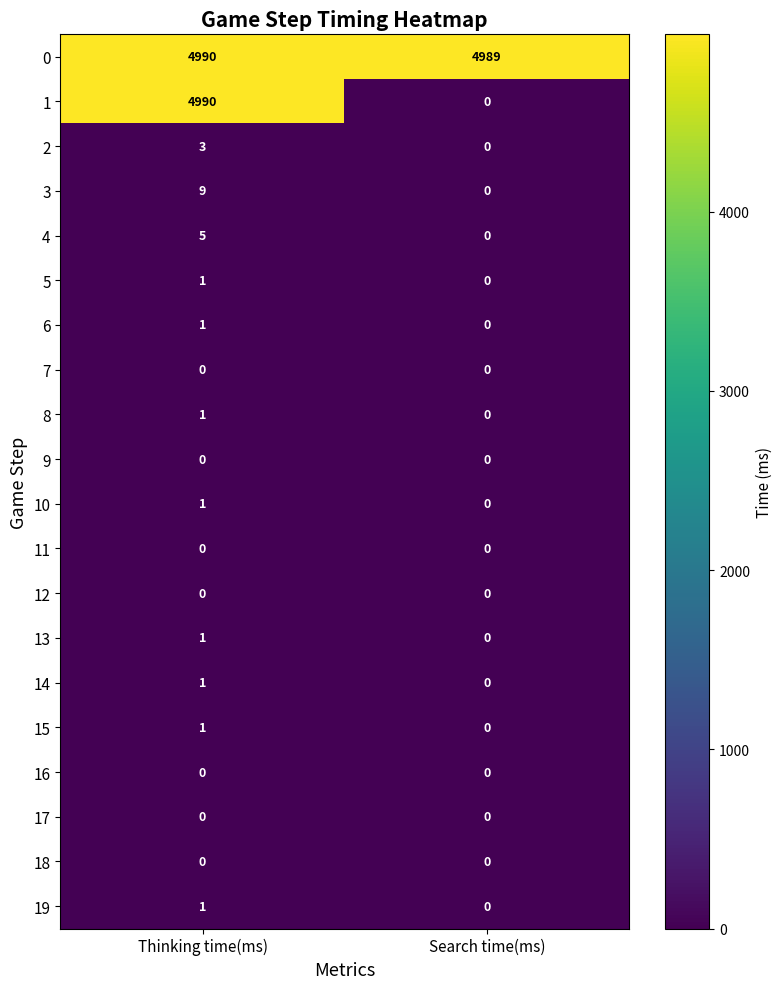

Which series changed the most between Thinking time(ms) and Search time(ms)?

1